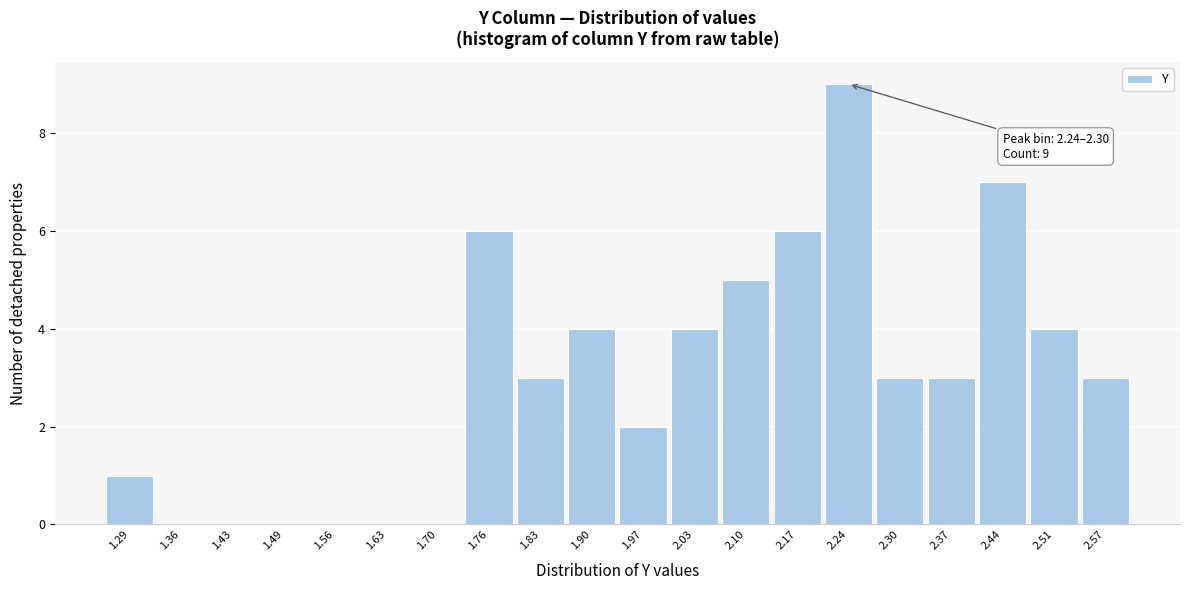

Reading left to right, what are all the values shown in this chart?

1.29=1	1.36=0	1.43=0	1.49=0	1.56=0	1.63=0	1.70=0	1.76=6	1.83=3	1.90=4	1.97=2	2.03=4	2.10=5	2.17=6	2.24=9	2.30=3	2.37=3	2.44=7	2.51=4	2.57=3